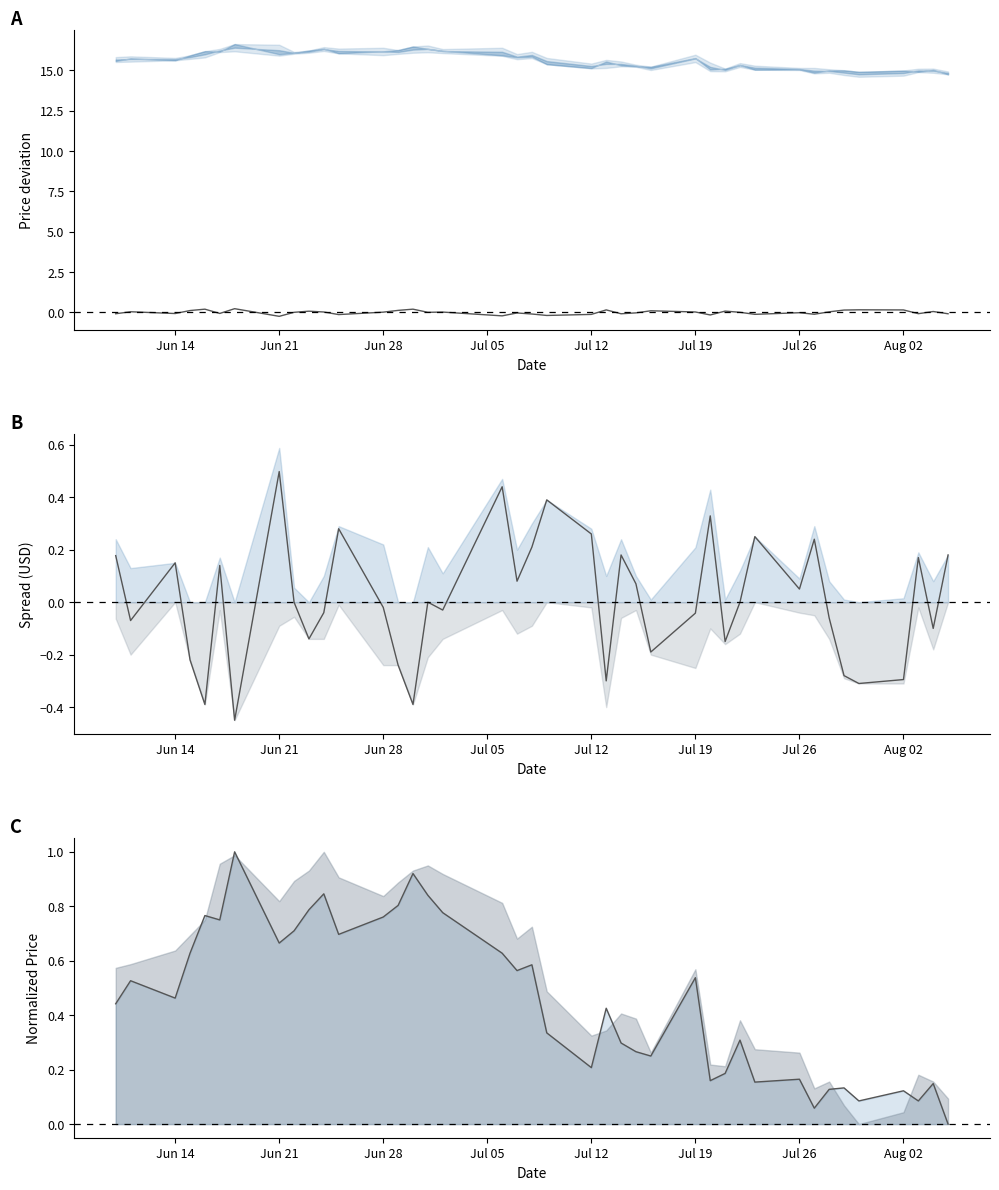

Is the value of close norm line at 38 greater than the value of net spread at 31?

Yes